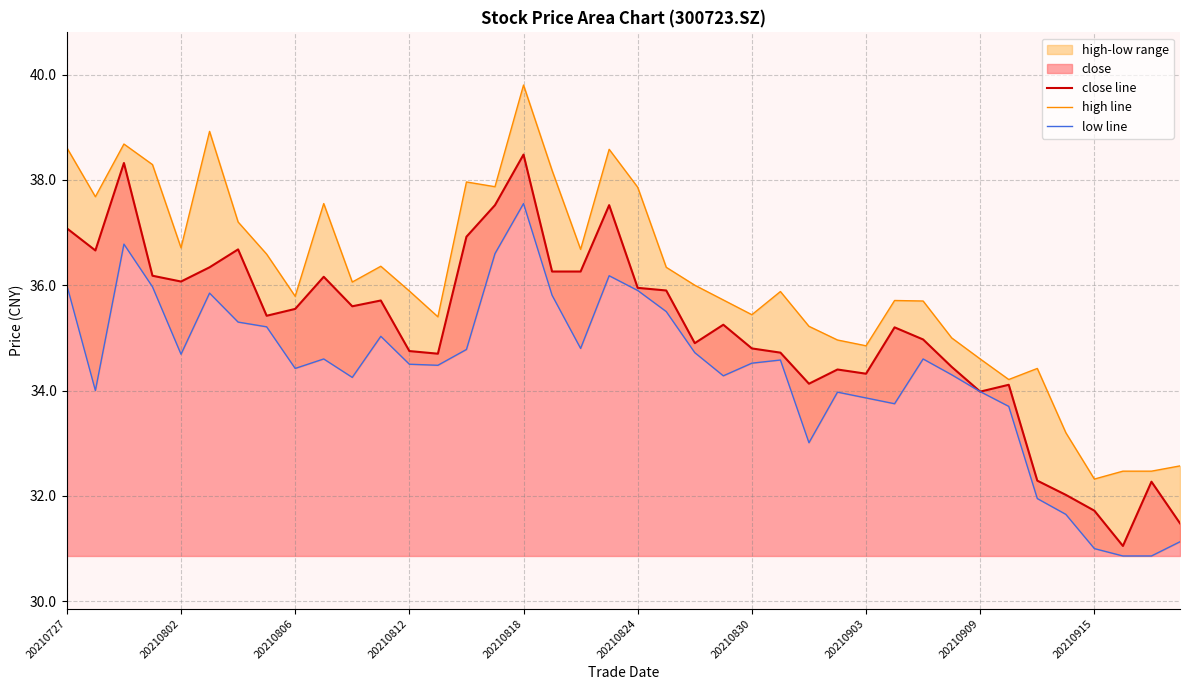

Which series has the largest range (max minus min)?

high line